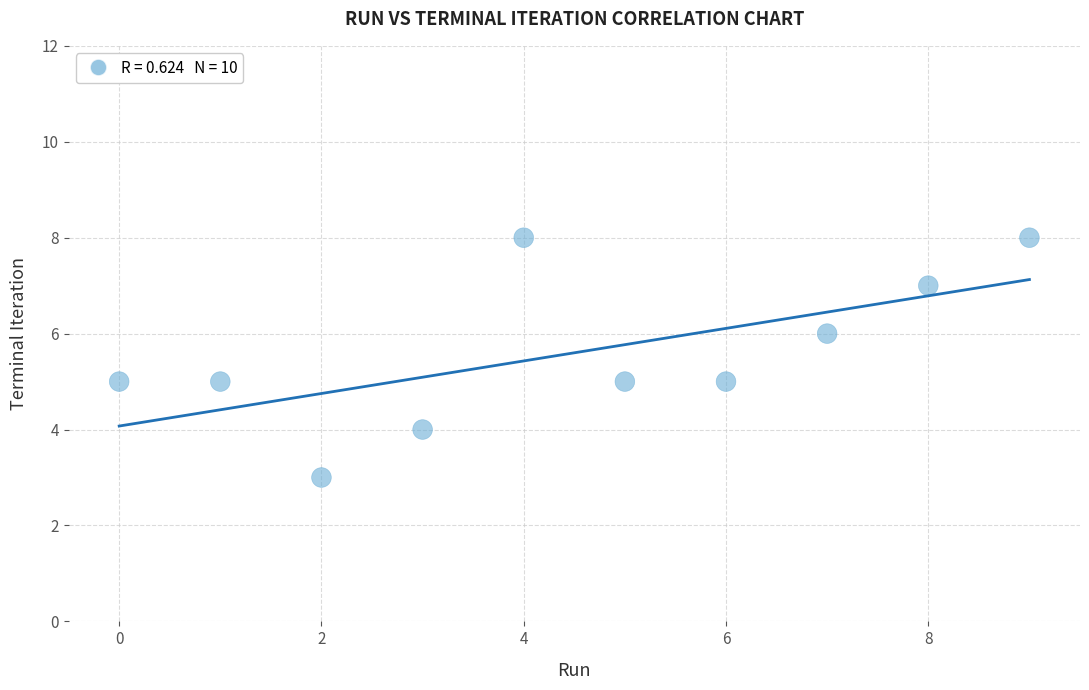

What is the average Y value?

6